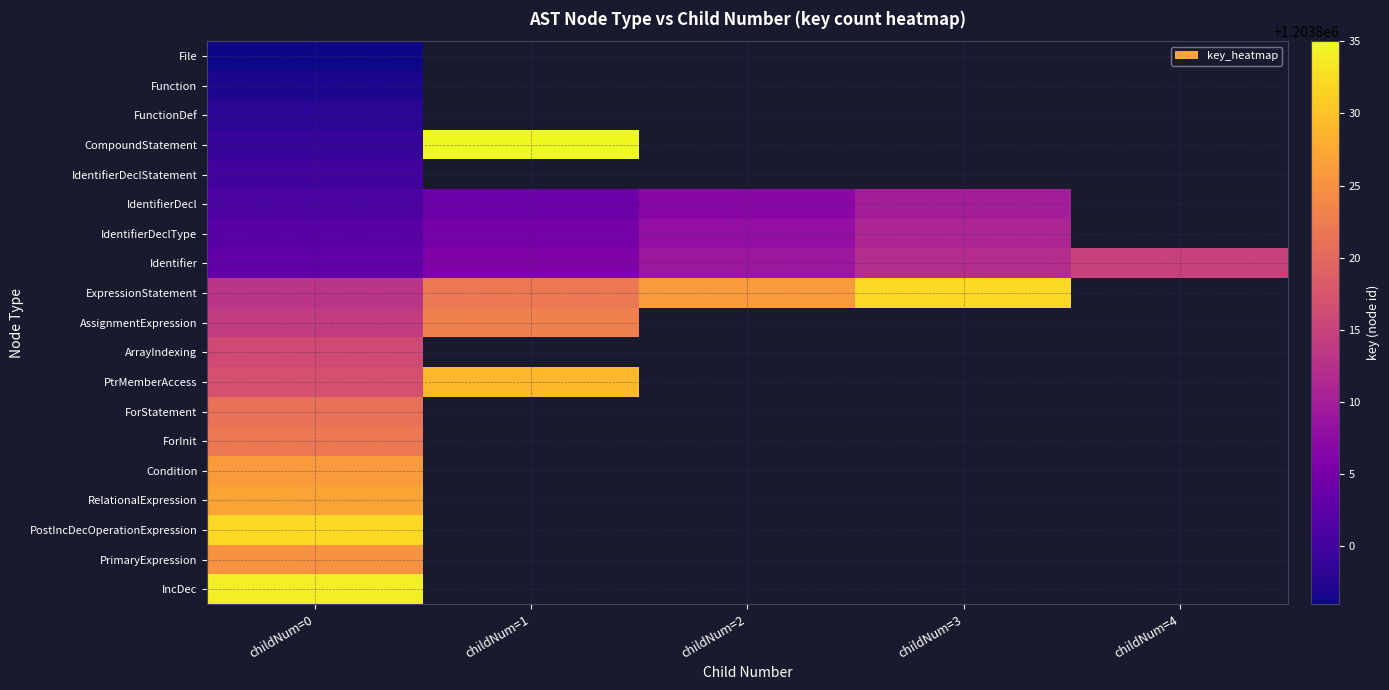

At which category does the chart reach its peak across all series?

childNum=1